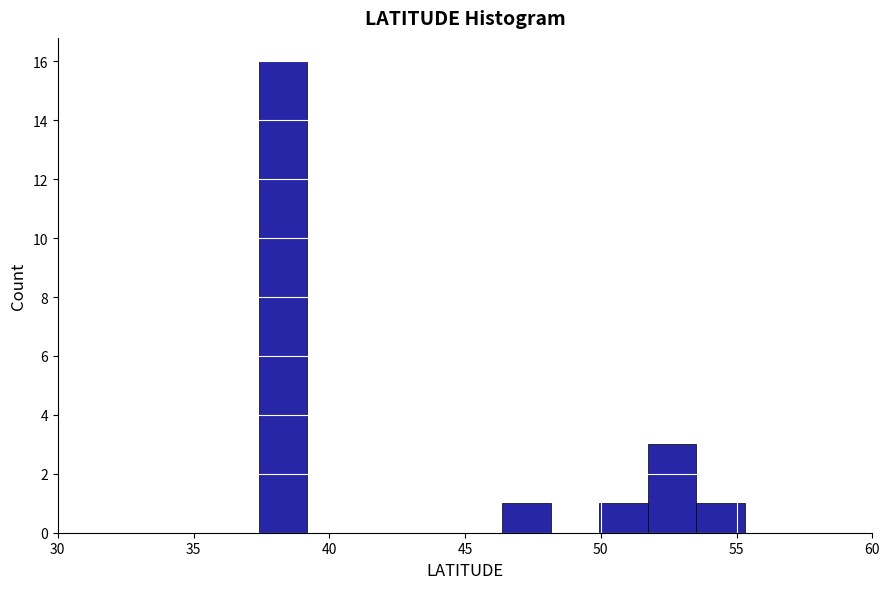

Around what value on the x-axis is the tallest bar? Give the approximate position of its centre, as read against the axis.

38.5